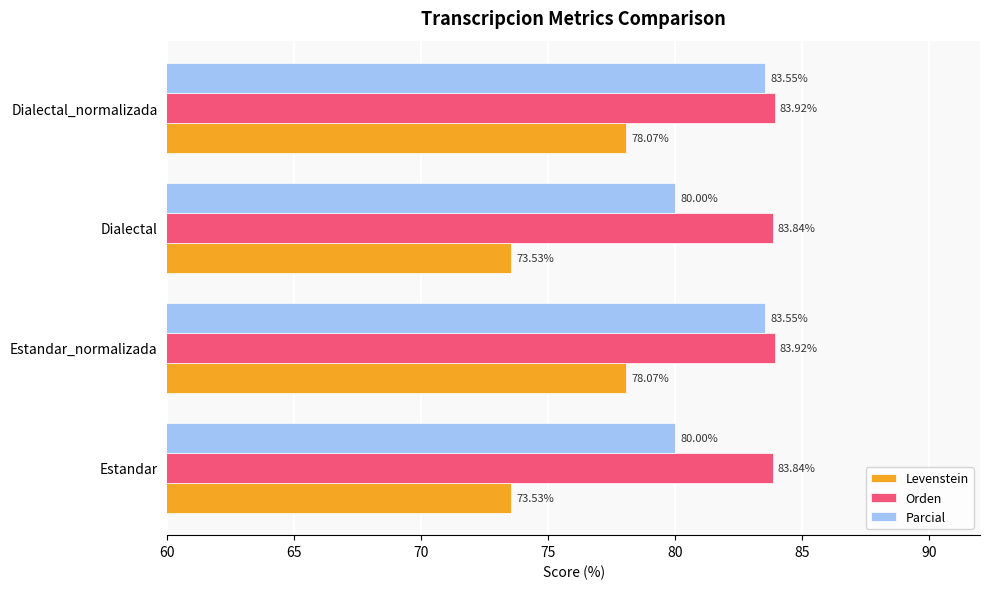

What is the sum of the Parcial values at Estandar and Dialectal?

160.0